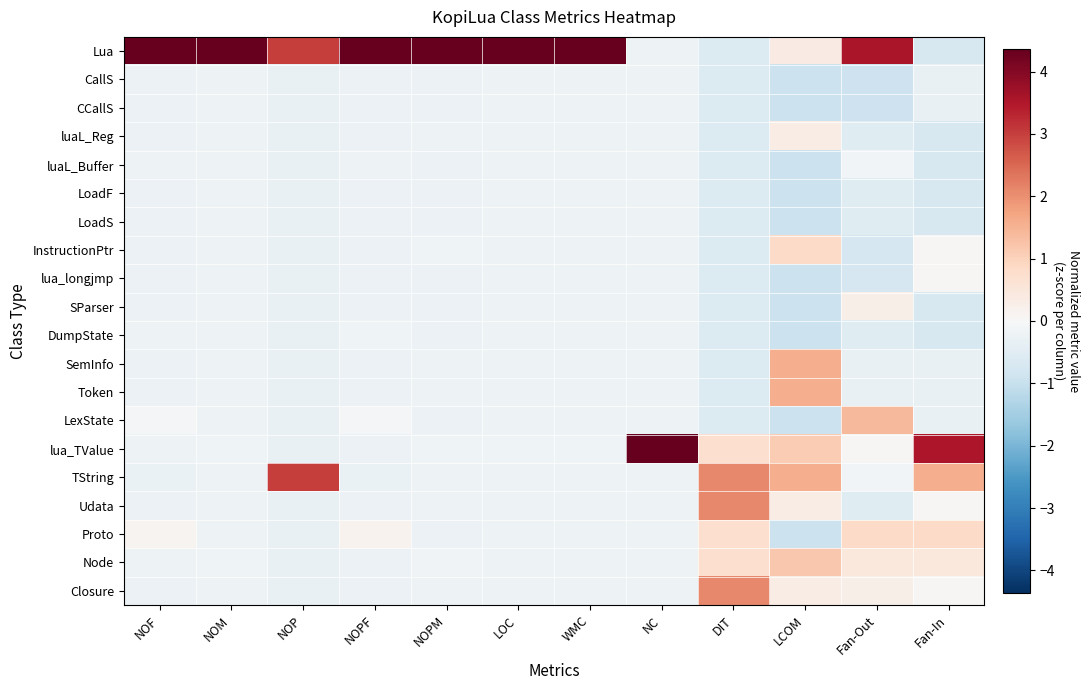

What is the smallest value displayed?

-0.9